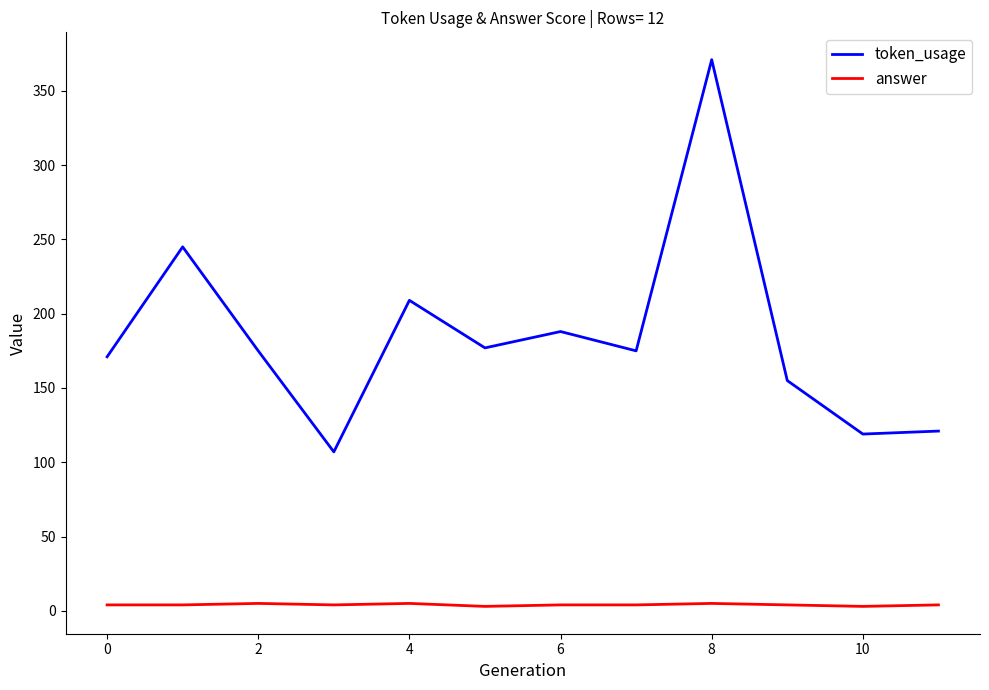

True or false: answer and token_usage intersect in this chart.

False